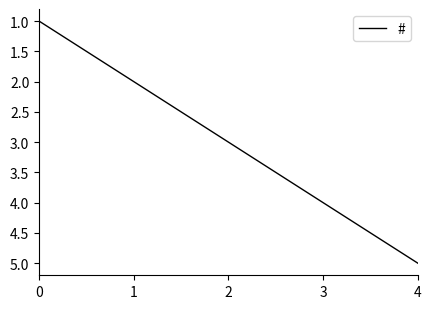

What is the sum of all values?

15